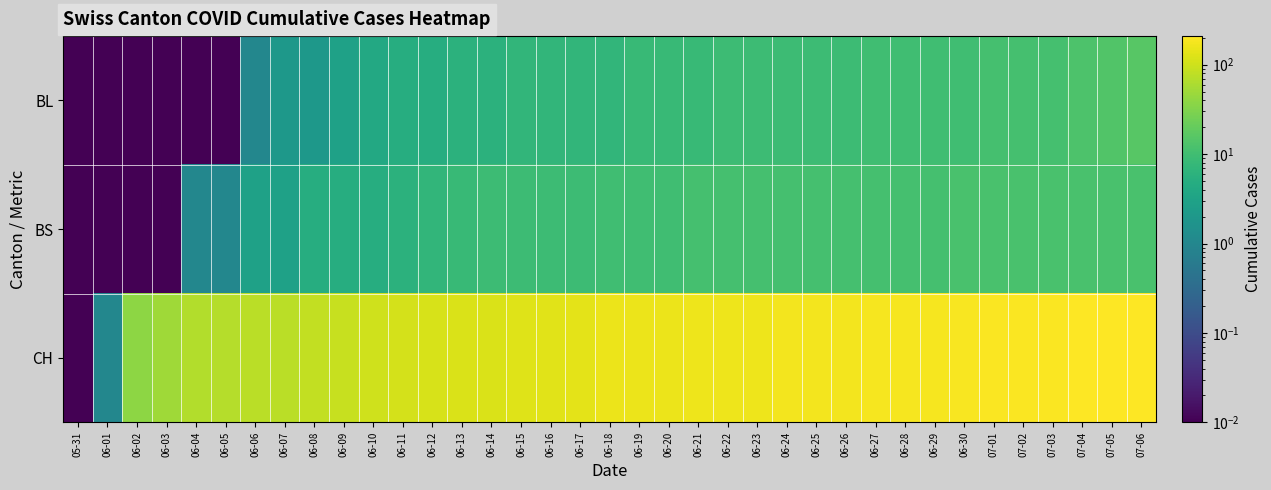

How many categories are shown in the chart?

37